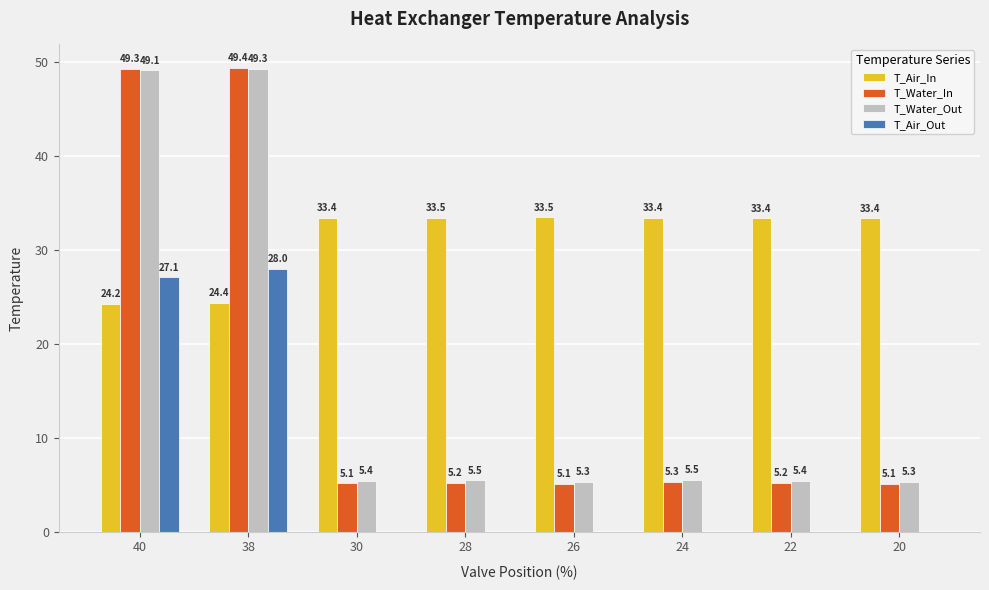

Where is T_Water_Out nearest to the value 27?

24